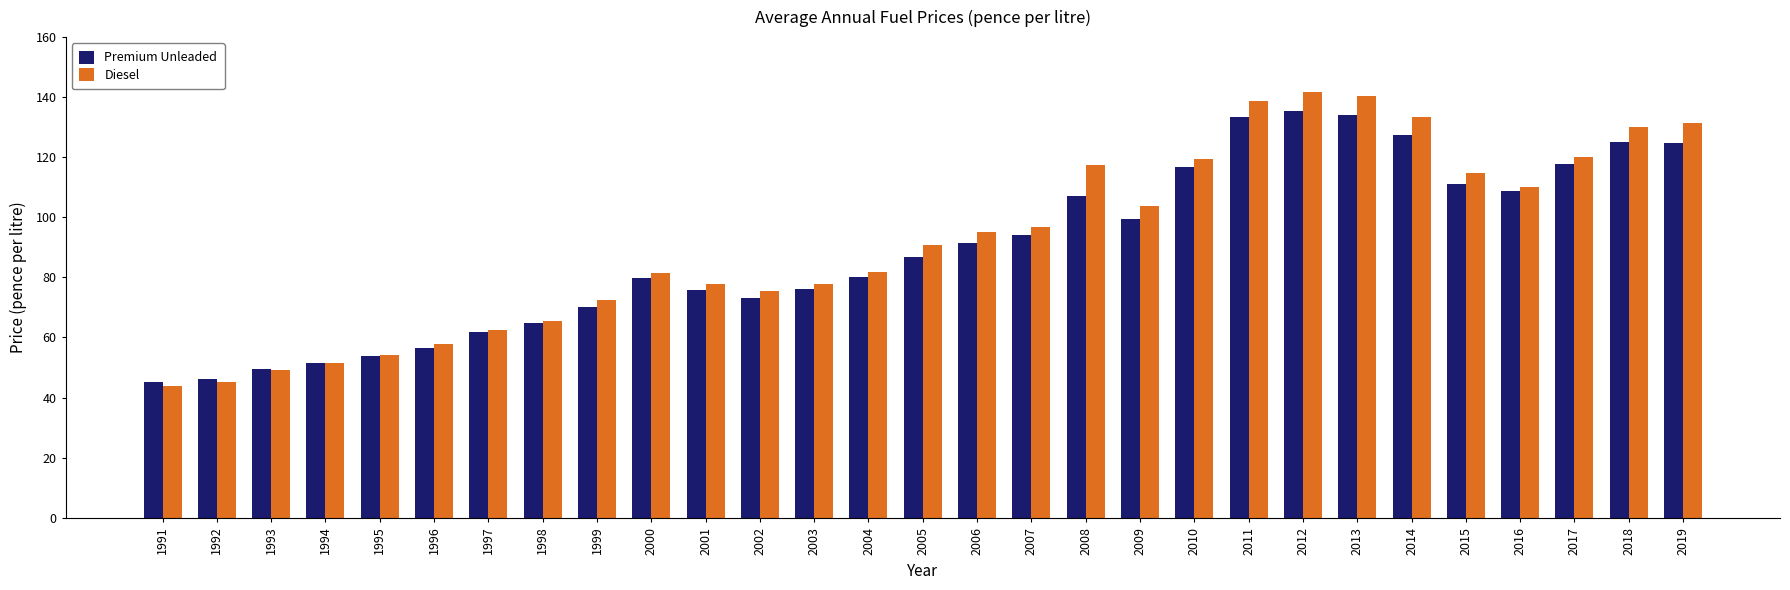

At which category is the sum across all series the highest?

2012